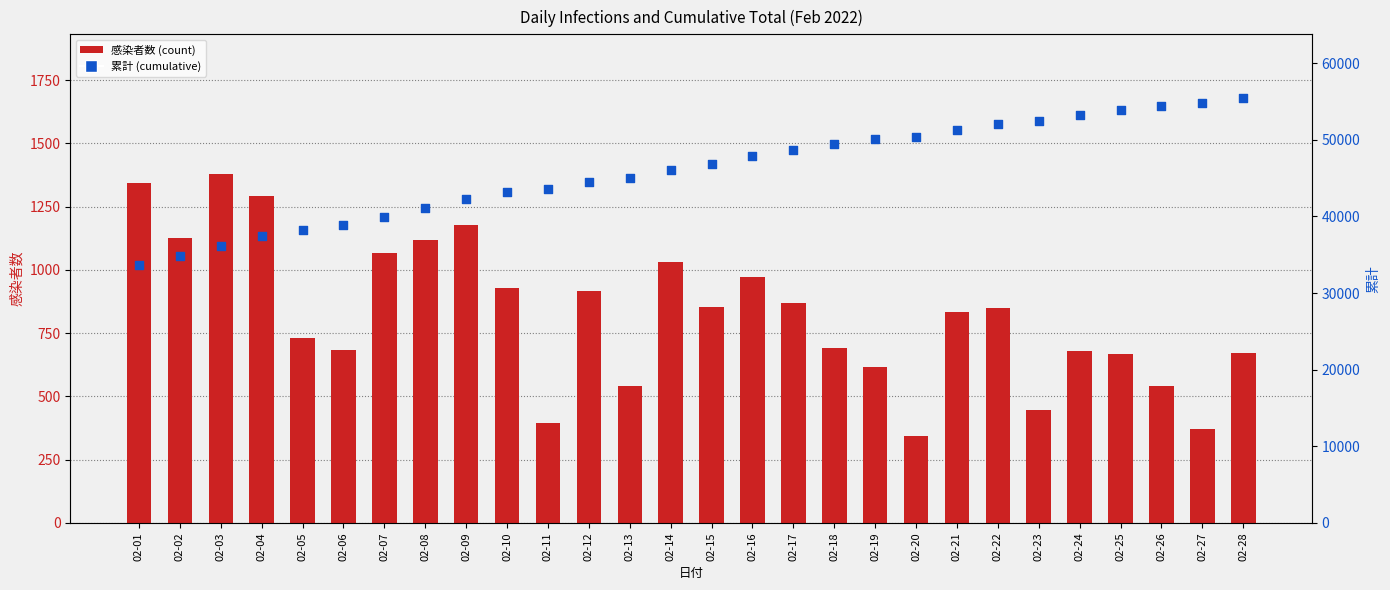

What is the total value across all series at 02-05?

38896